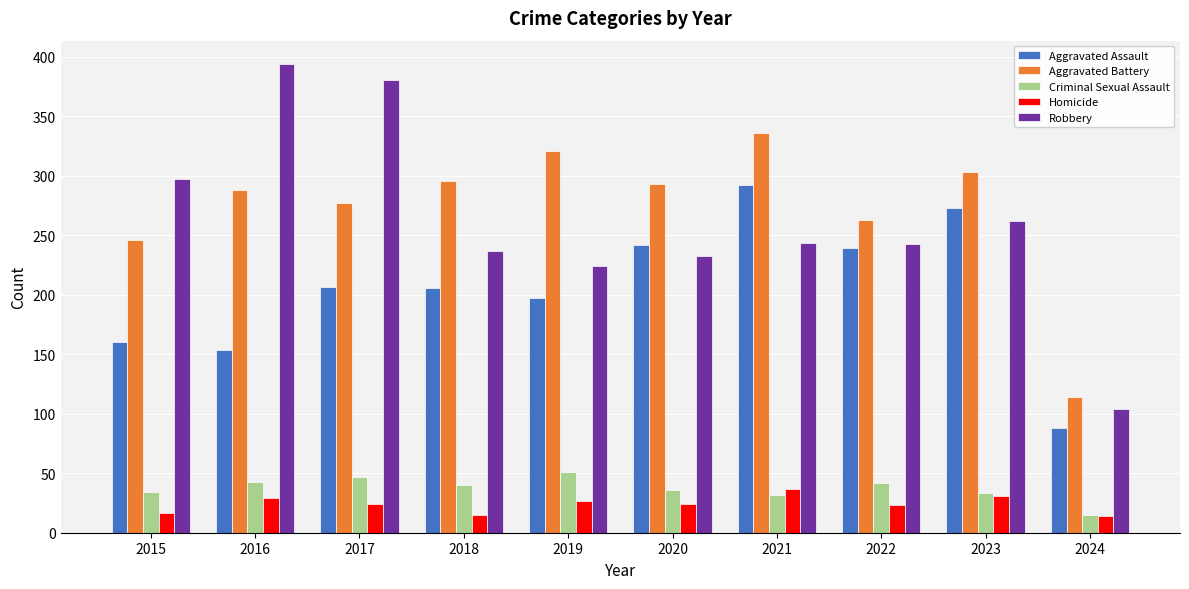

What value does the Aggravated Battery series have at 2021?

336